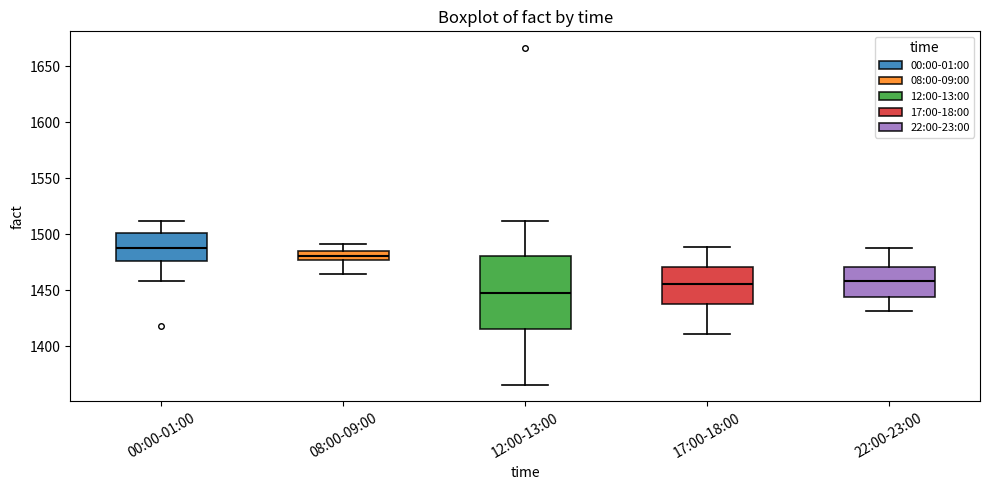

Which box has the highest median line?

00:00-01:00